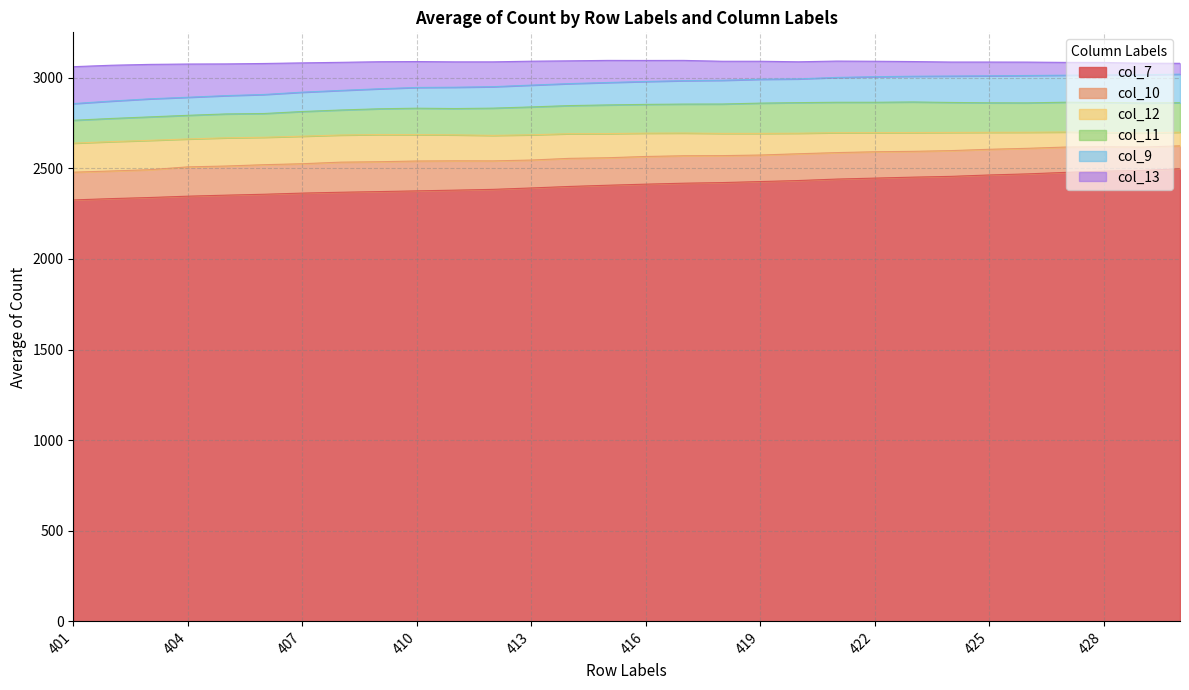

What is the lowest value of the col_7 series?

2325.0